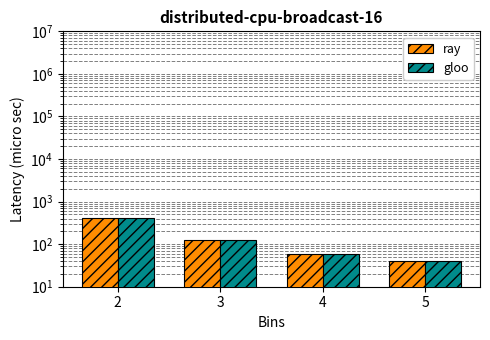

What value does the gloo series have at 4?

60.2